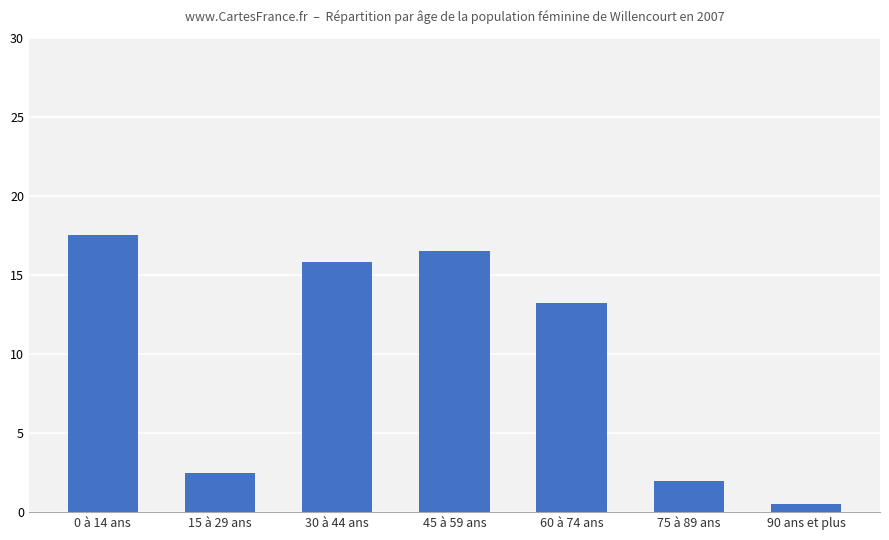

What value does the data have at 75 à 89 ans?

2.0